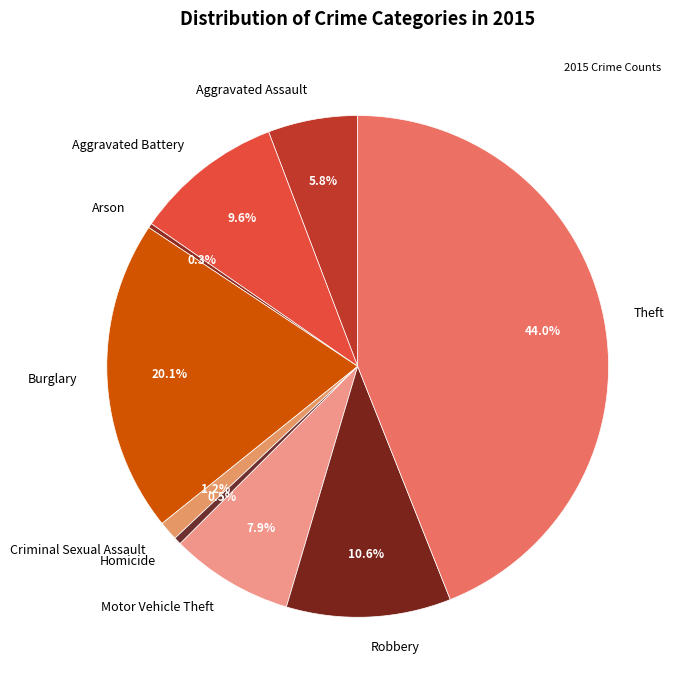

Does any single category account for the majority?

No